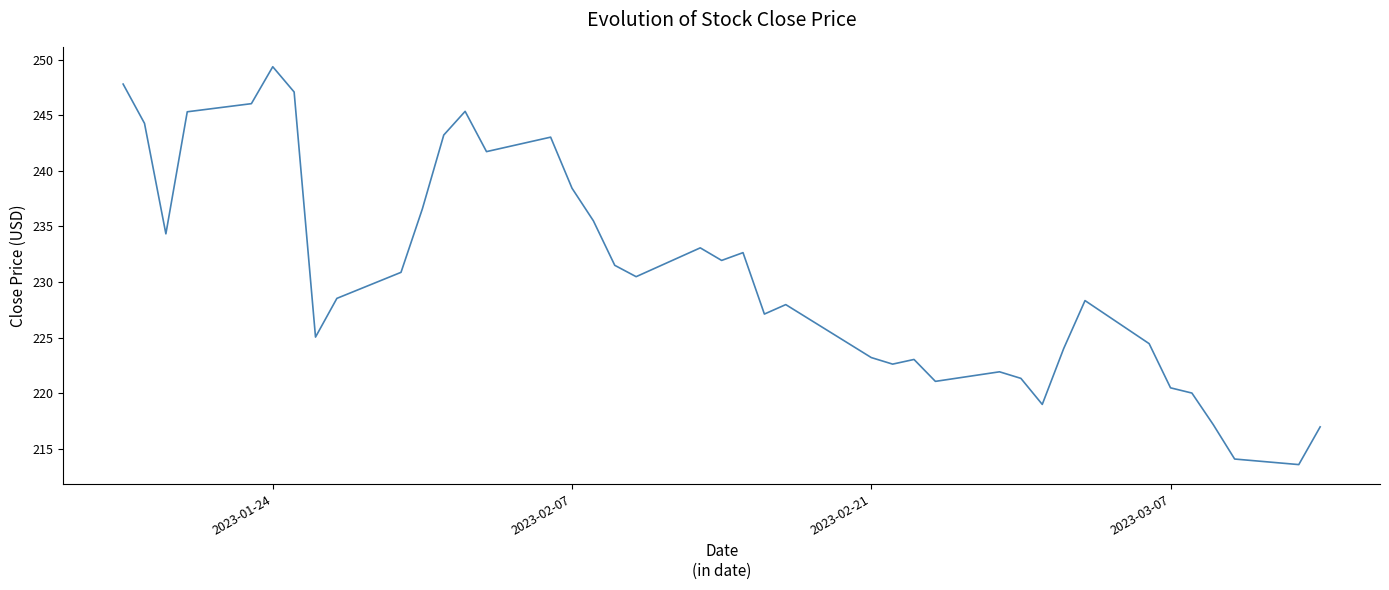

What is the difference between the maximum and minimum values?

35.8